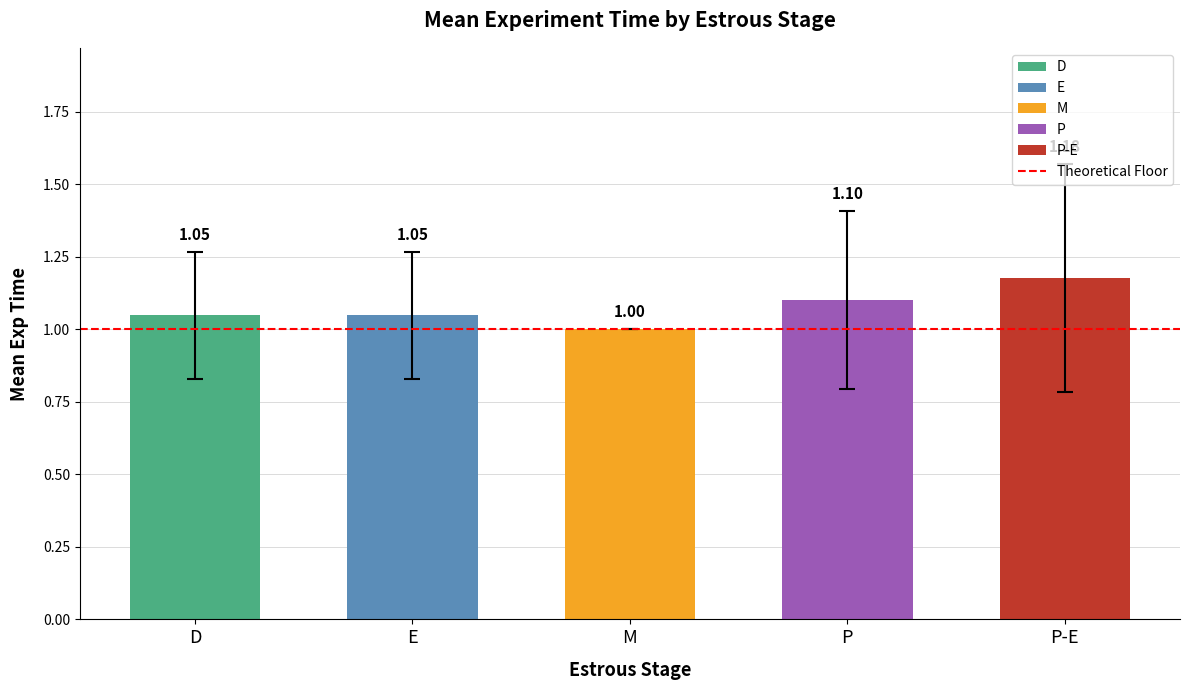

Which category has the lowest value across all series?

M